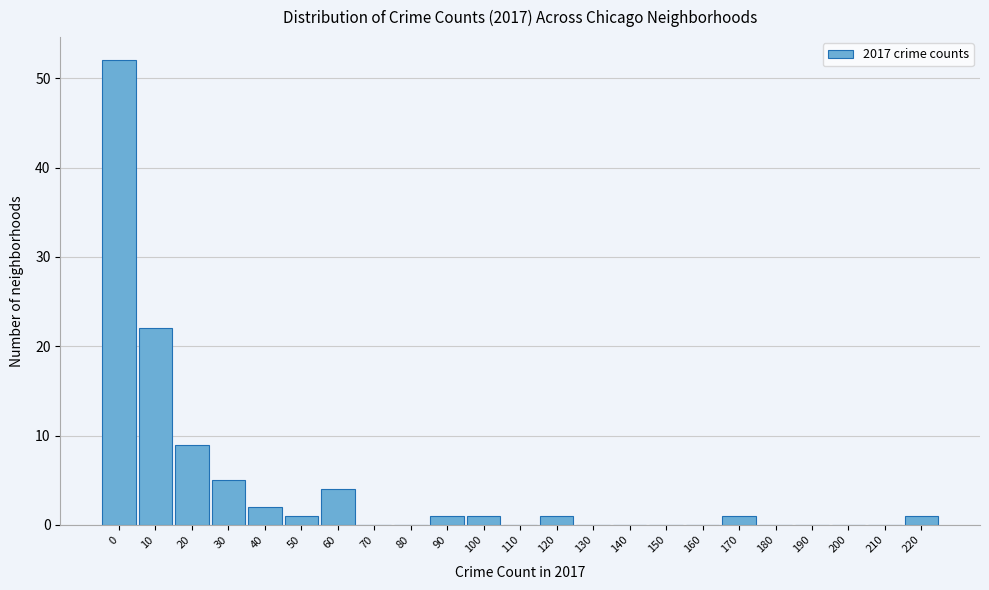

Reading right to left, extract all data points from this chart.

220=1	210=0	200=0	190=0	180=0	170=1	160=0	150=0	140=0	130=0	120=1	110=0	100=1	90=1	80=0	70=0	60=4	50=1	40=2	30=5	20=9	10=22	0=52